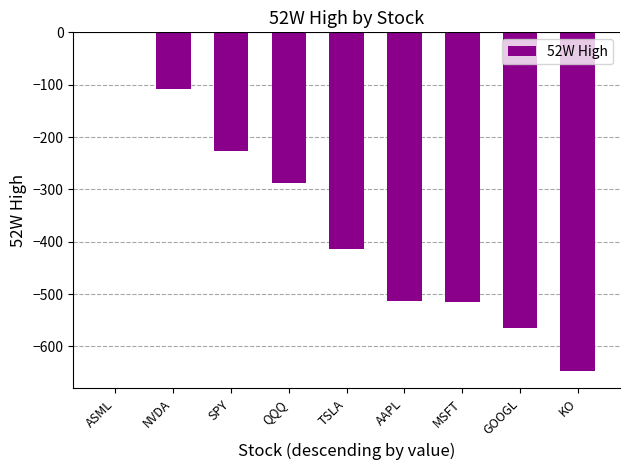

The chart shows a value of -260.4 at KO. True or false?

False